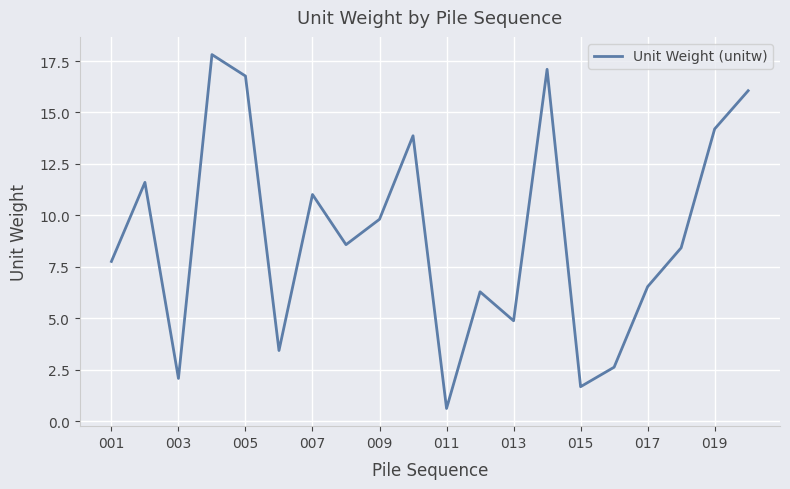

What is the greatest value displayed?

17.8